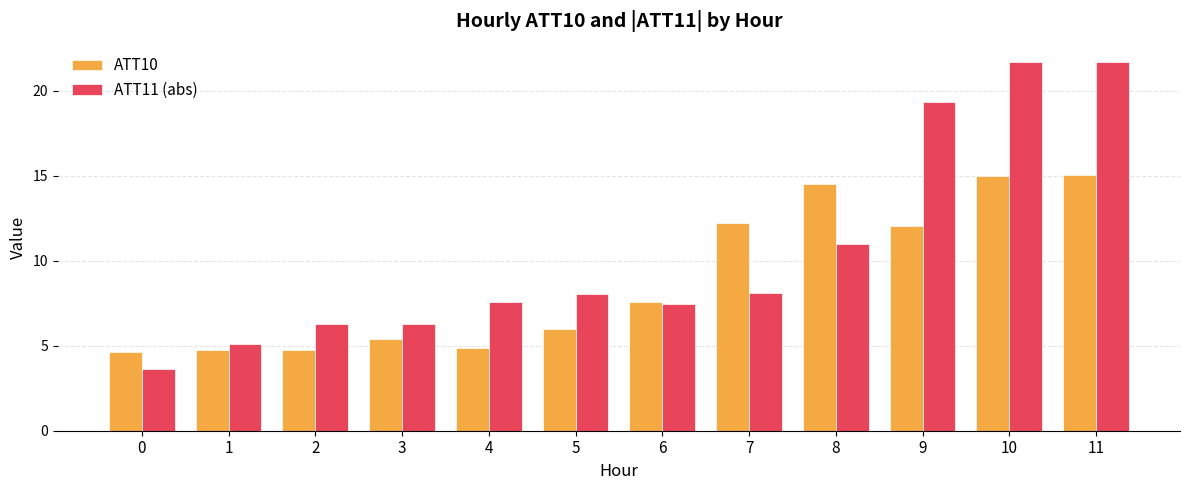

What is the spread (max minus min) of values at 3?

0.9